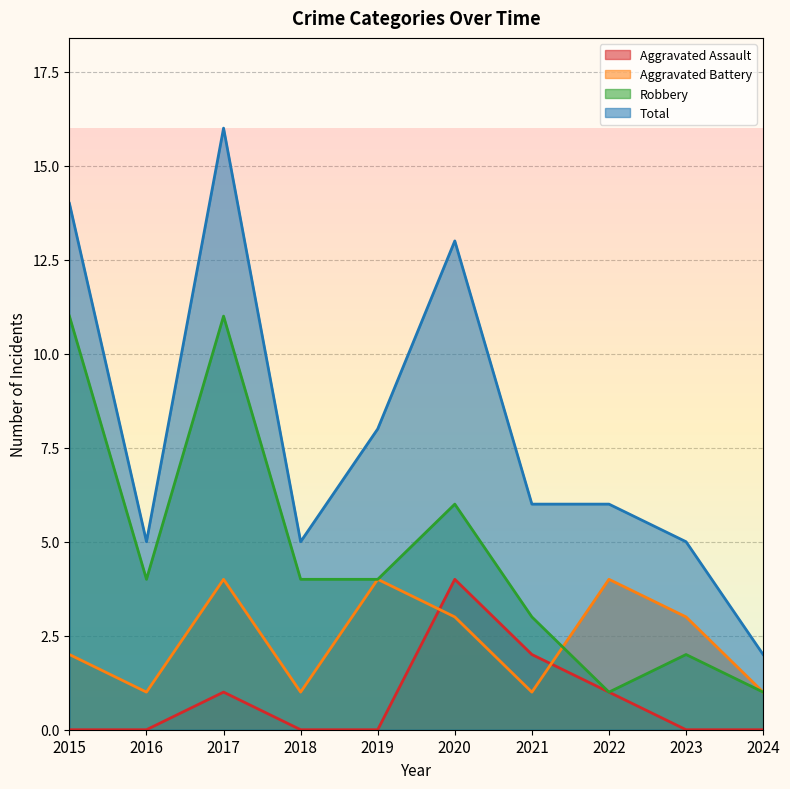

What is the highest value of the Total series?

16